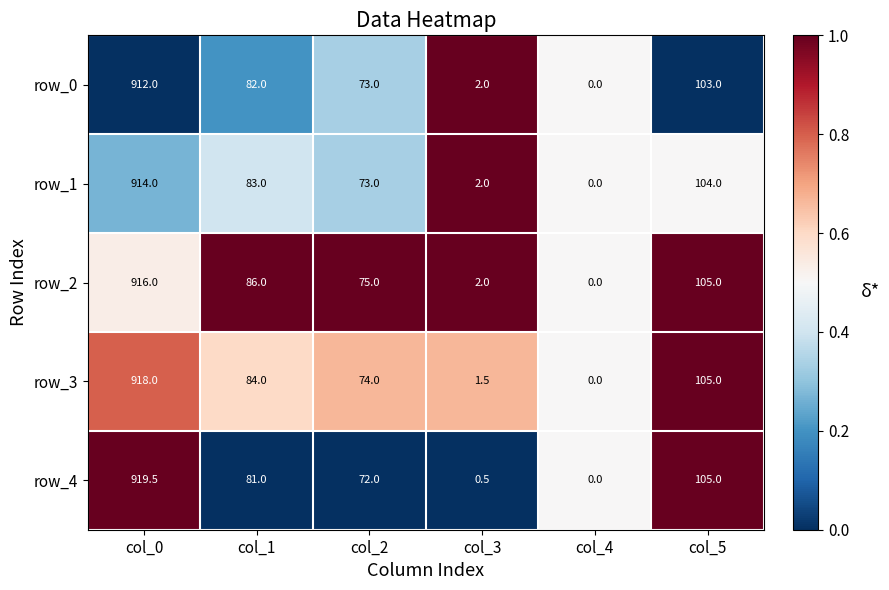

What is the difference between the maximum and second lowest values in the row_3 series?

916.5